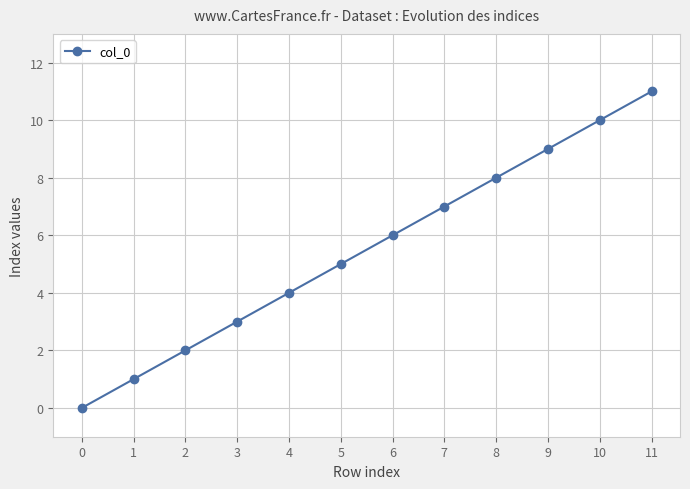

What is the value of the 12th point from the left?

11